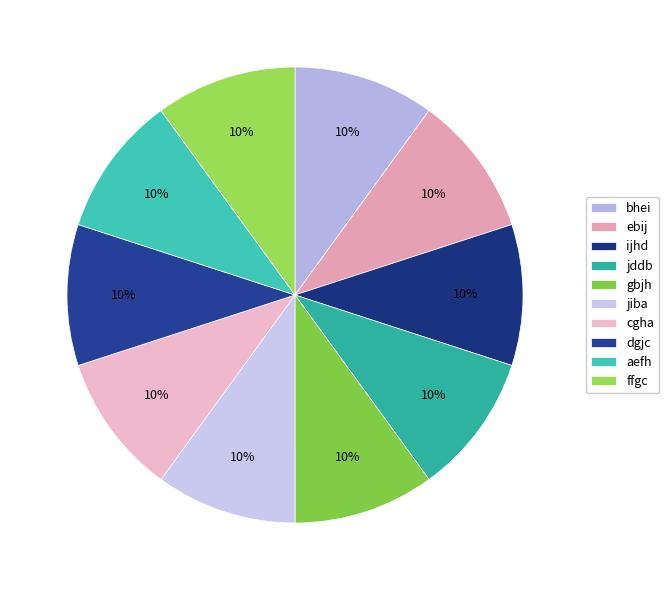

Does cgha represent more than half of the total?

No